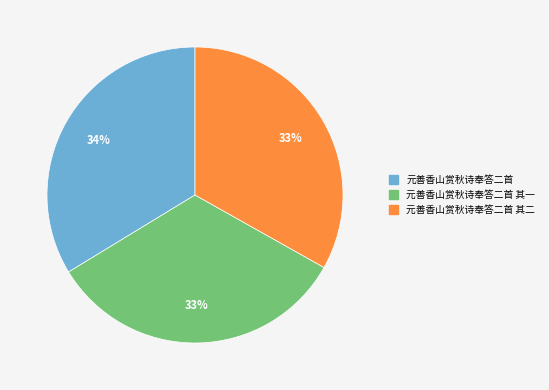

What is the largest slice in the pie chart?

元善香山赏秋诗奉答二首